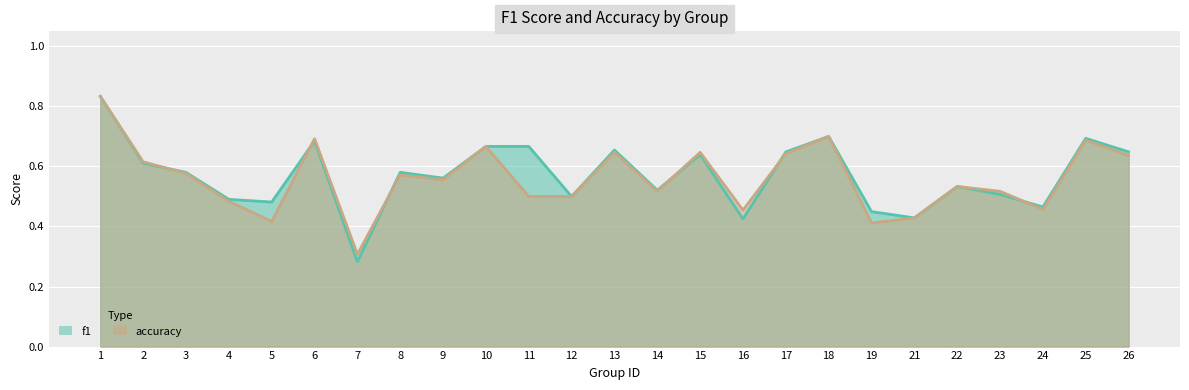

At which category does the chart reach its peak across all series?

1